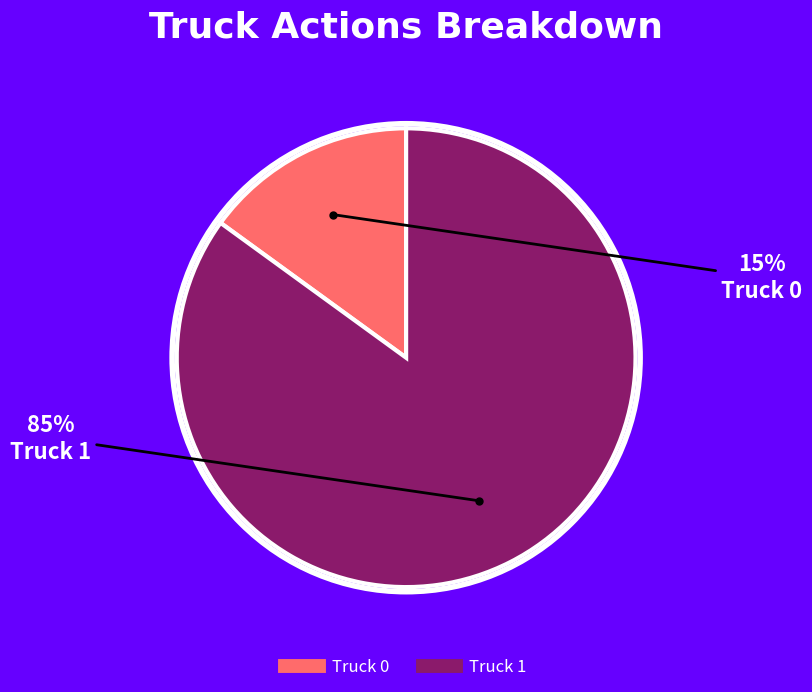

Which has a higher value, Truck 1 or Truck 0?

Truck 1